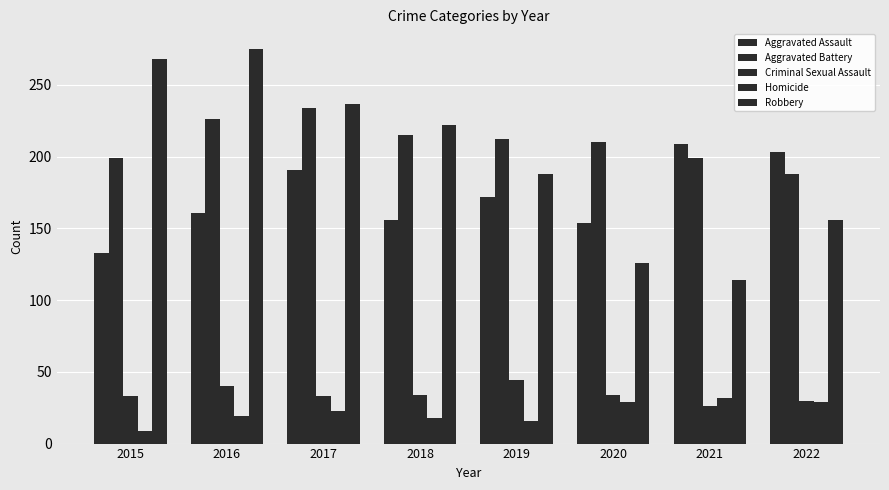

The Criminal Sexual Assault series shows 26 at 2021. True or false?

True